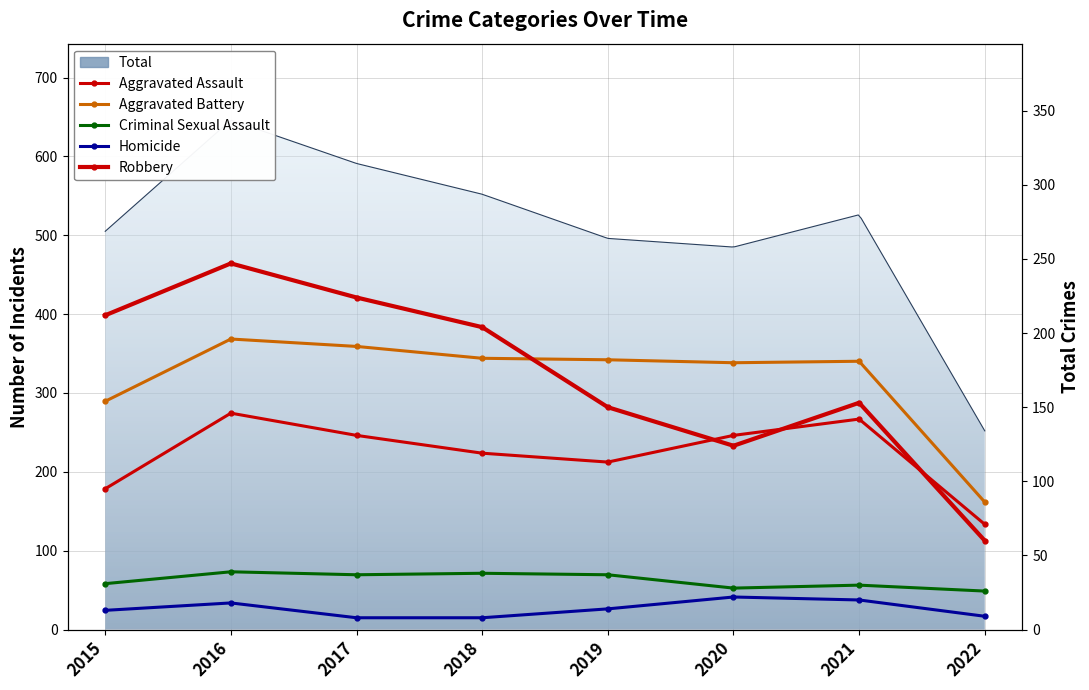

True or false: Homicide and Aggravated Assault cross at least once.

False